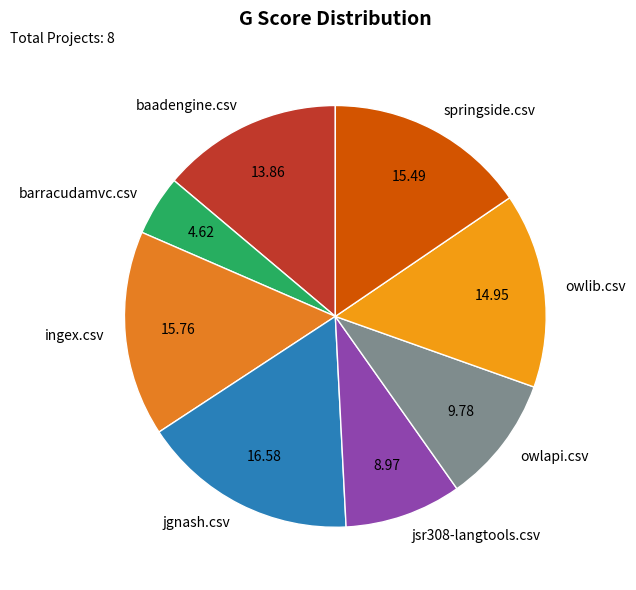

Is there any slice that represents more than half of the pie?

No